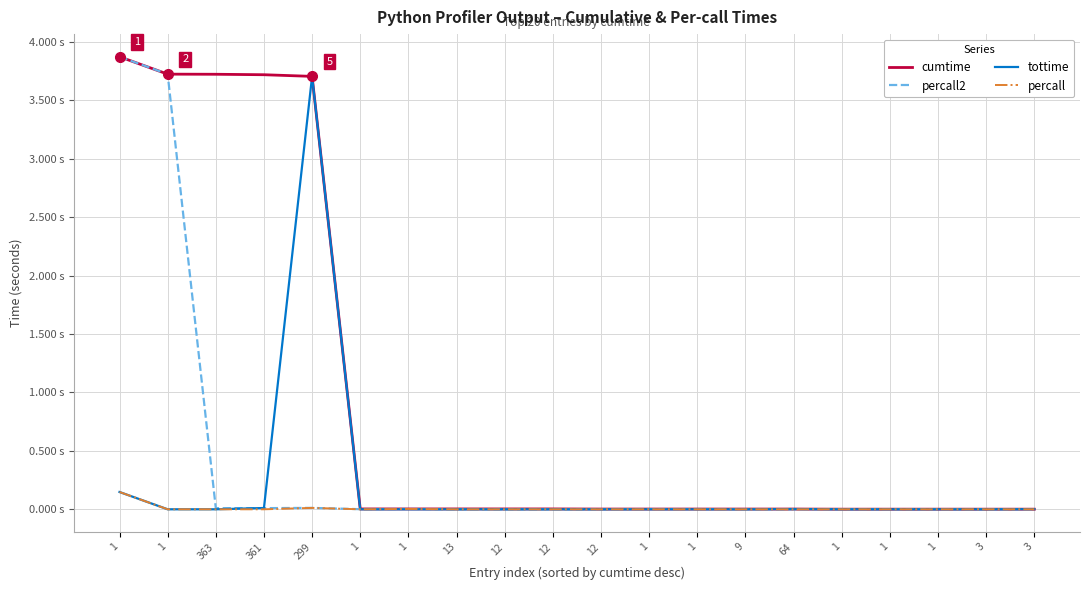

Is this an area chart (filled region under the line)?

No